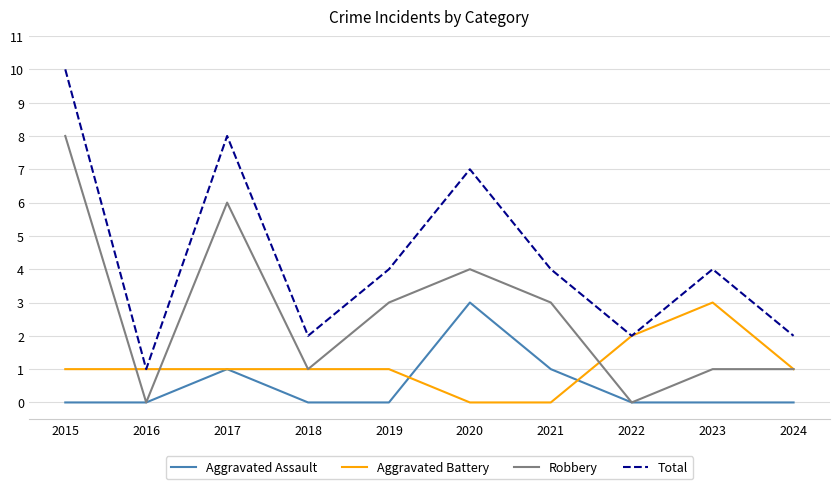

Between 2015 and 2023, which series saw the biggest shift?

Robbery